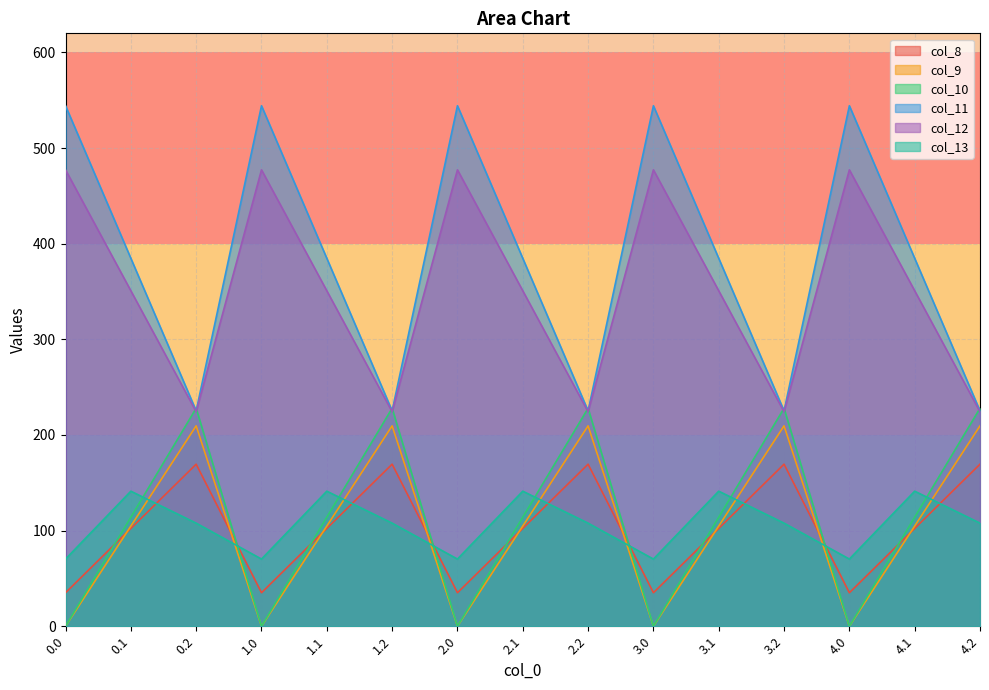

Where is the first local minimum for col_10?

1.0